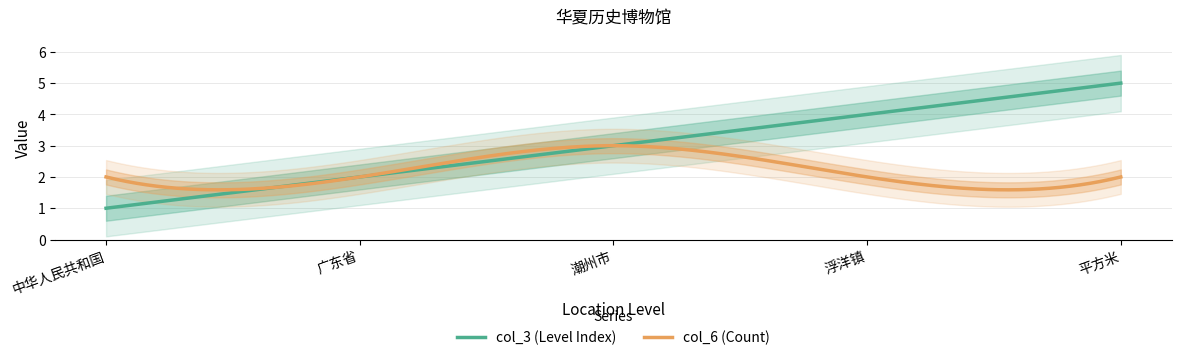

How many col_3 values are between 2 and 4?

3